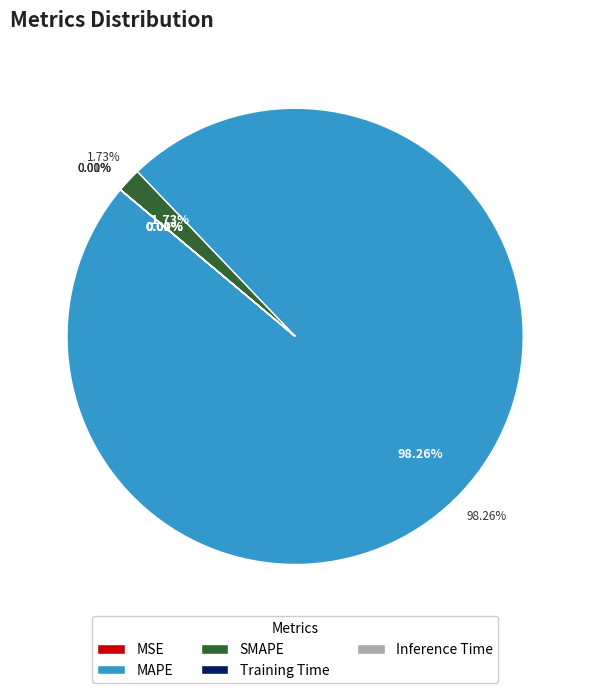

To the nearest percent, what is the average slice percentage?

20%